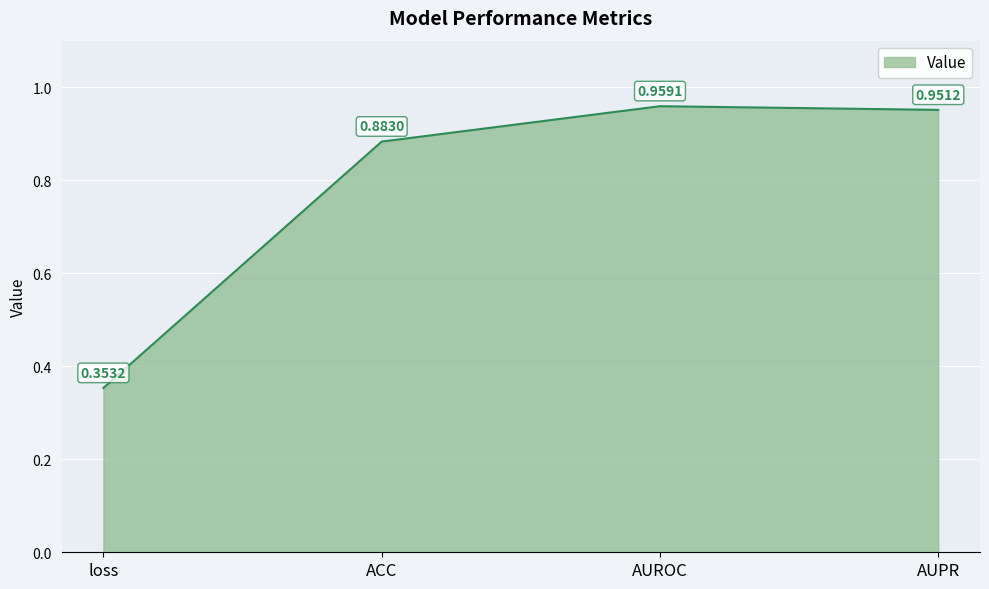

True or false: the data has more than 2 interior local peaks.

False